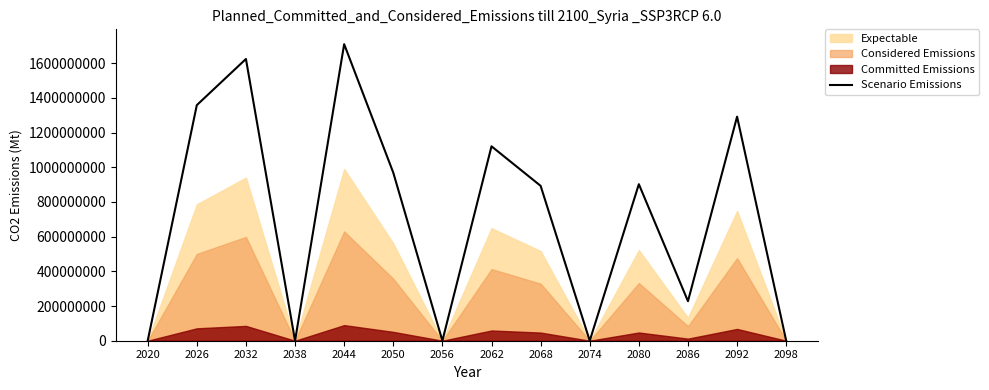

Reading right to left, what are all the values shown in this chart?

0	1292000000	228000000	902500000	0	893000000	1121000000	0	969000000	1710000000	0	1624500000	1358500000	0